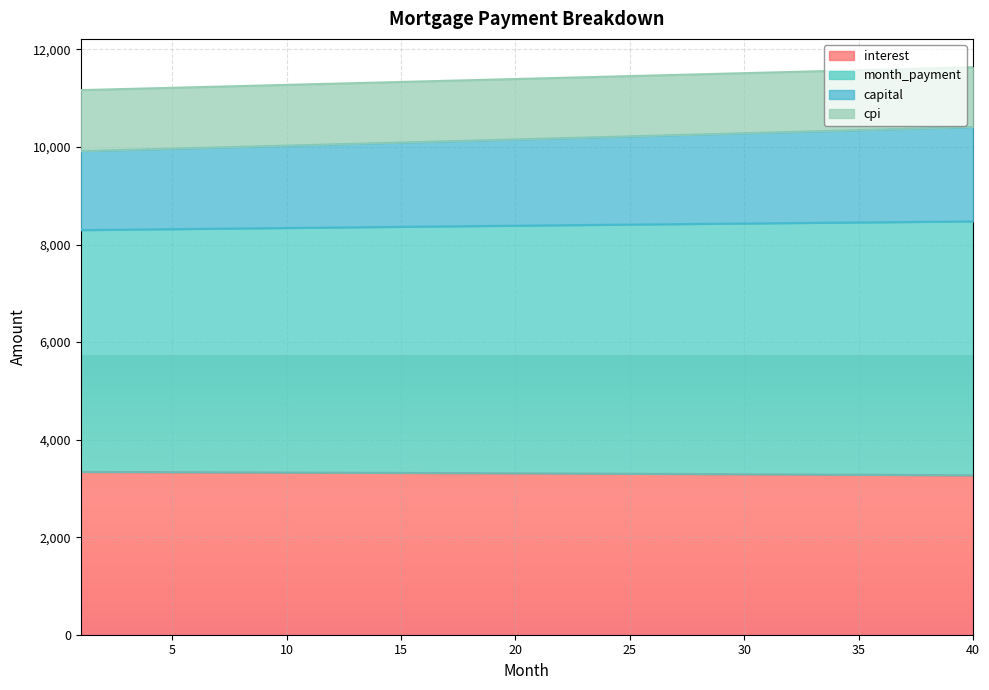

What is the lowest value of the interest series?

3268.3